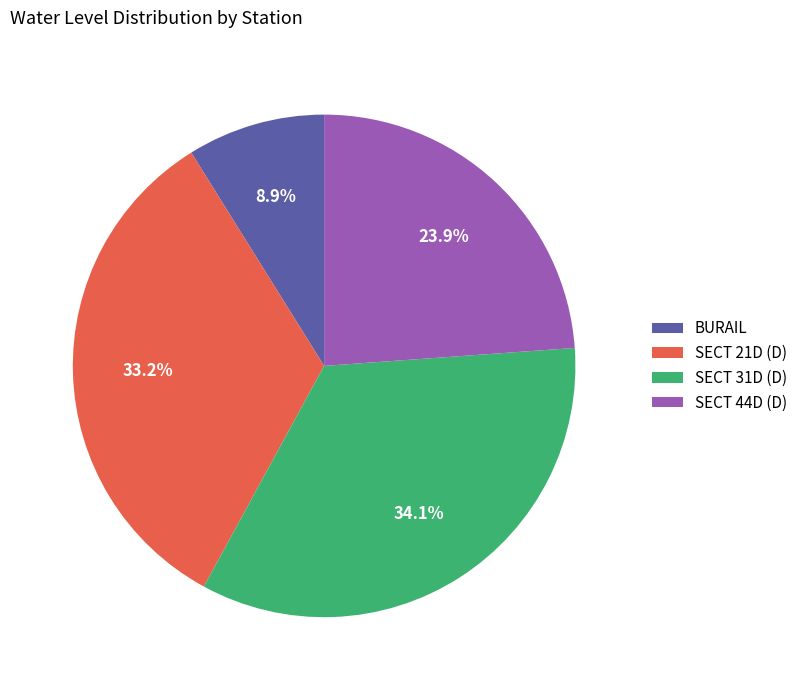

Does any single category account for the majority?

No